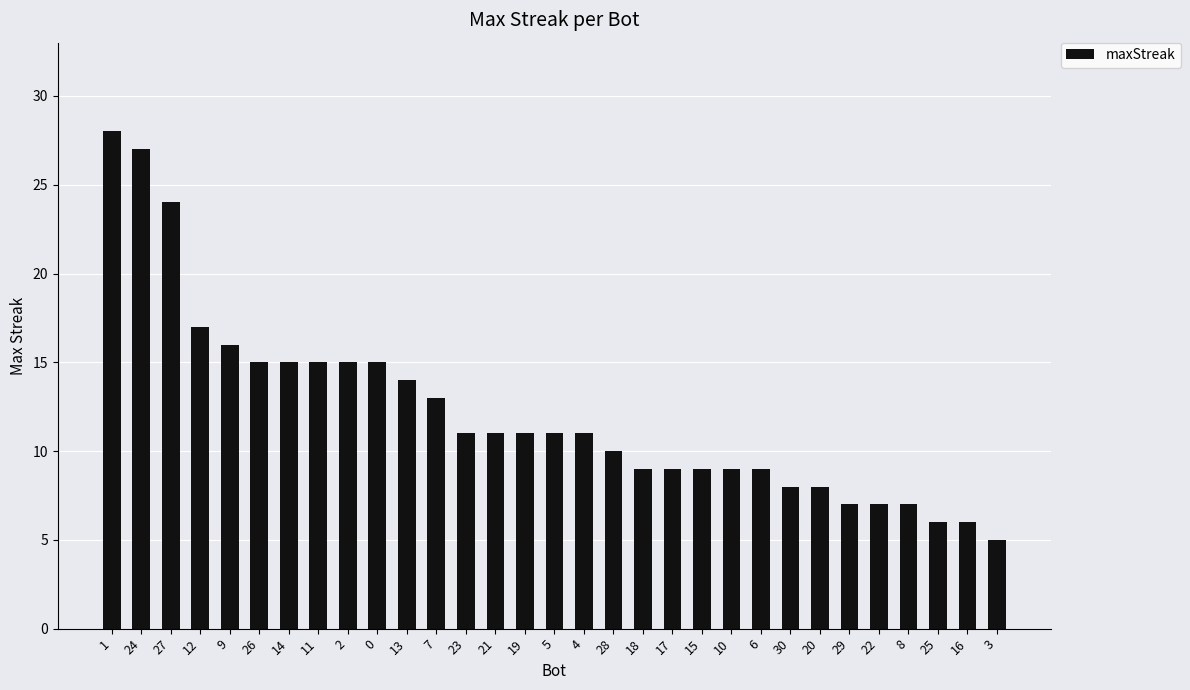

How many bars are there in total?

31